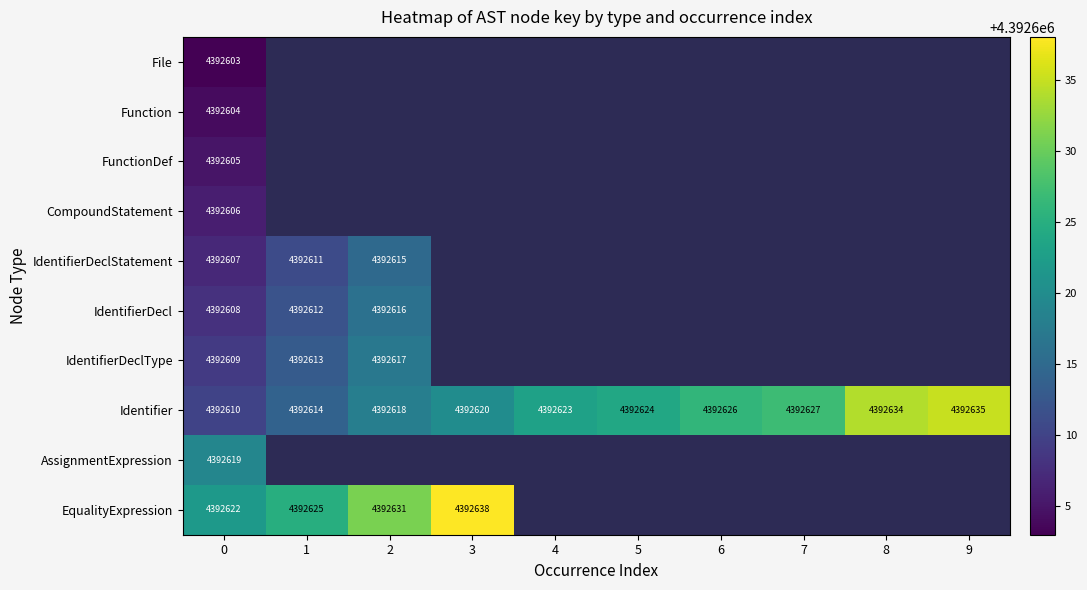

What is the spread (max minus min) of values at 0?

19